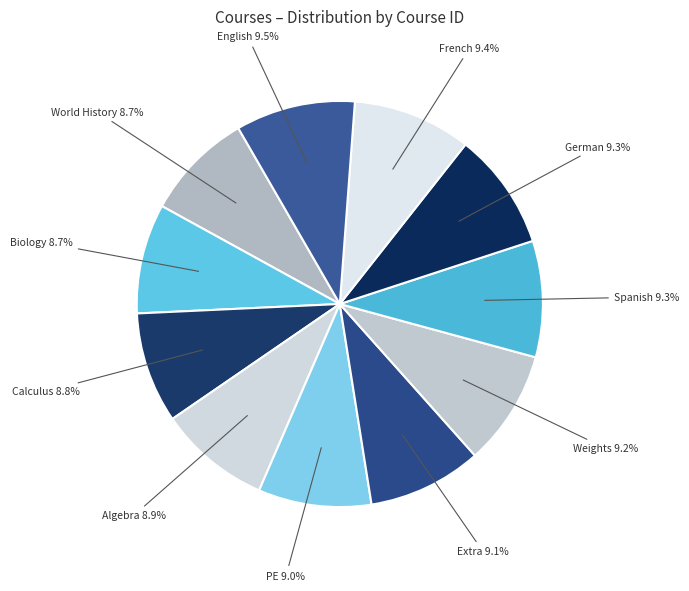

Which slice is the largest?

English